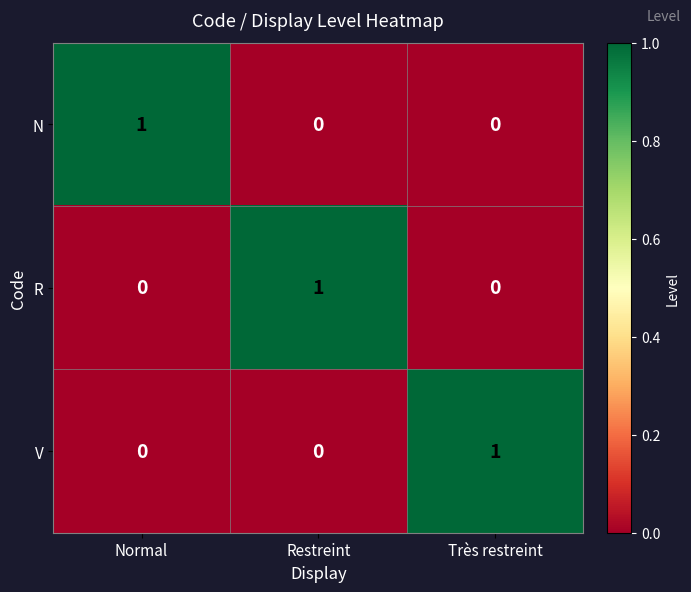

At how many categories does at least one series exceed 0?

3